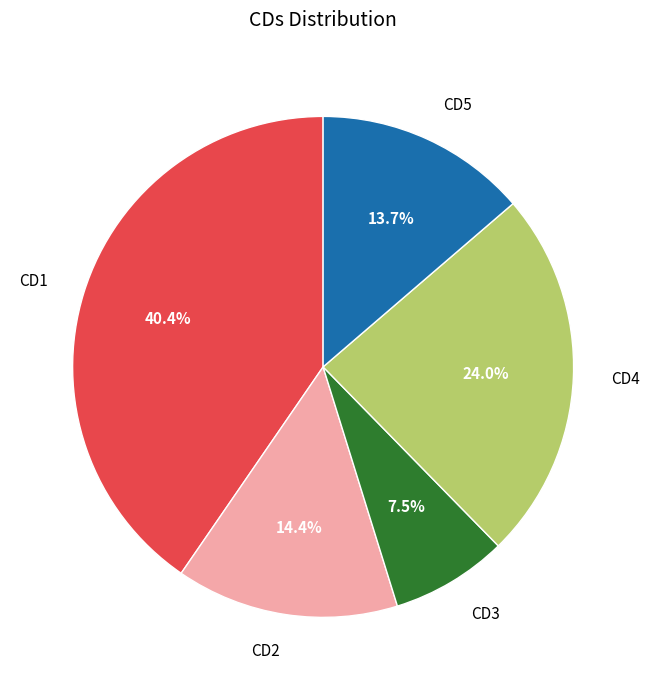

Which category has the biggest portion of the pie?

CD1